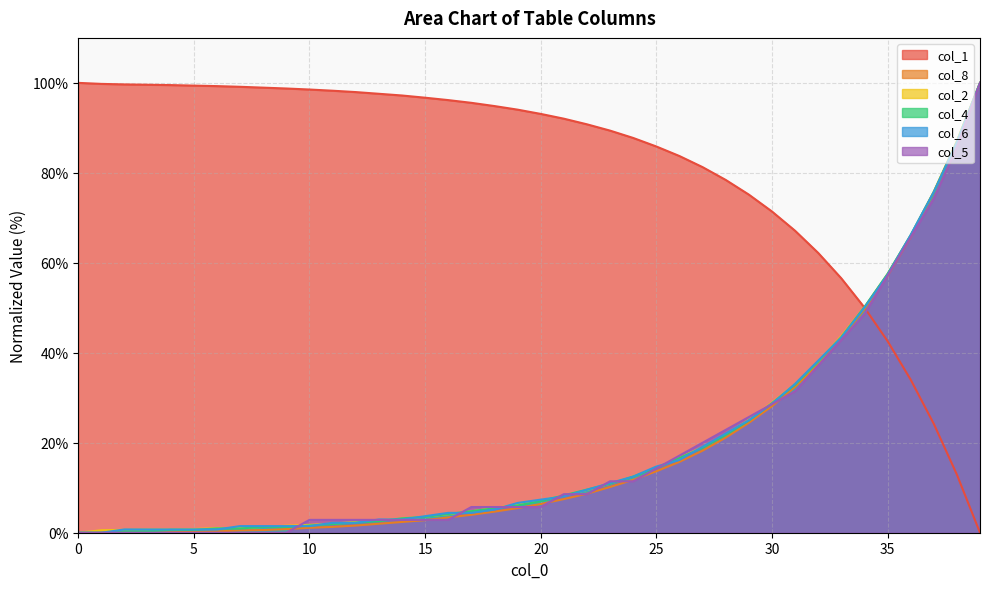

What is the spread (max minus min) of values at 27?

63.0